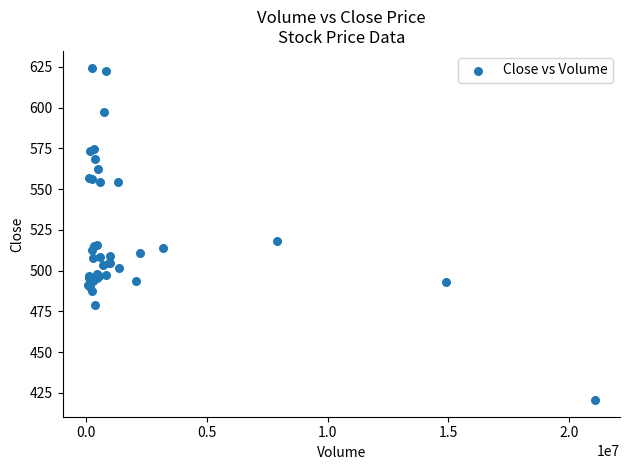

What Y value in the scatter plot is closest to 522?

518.3